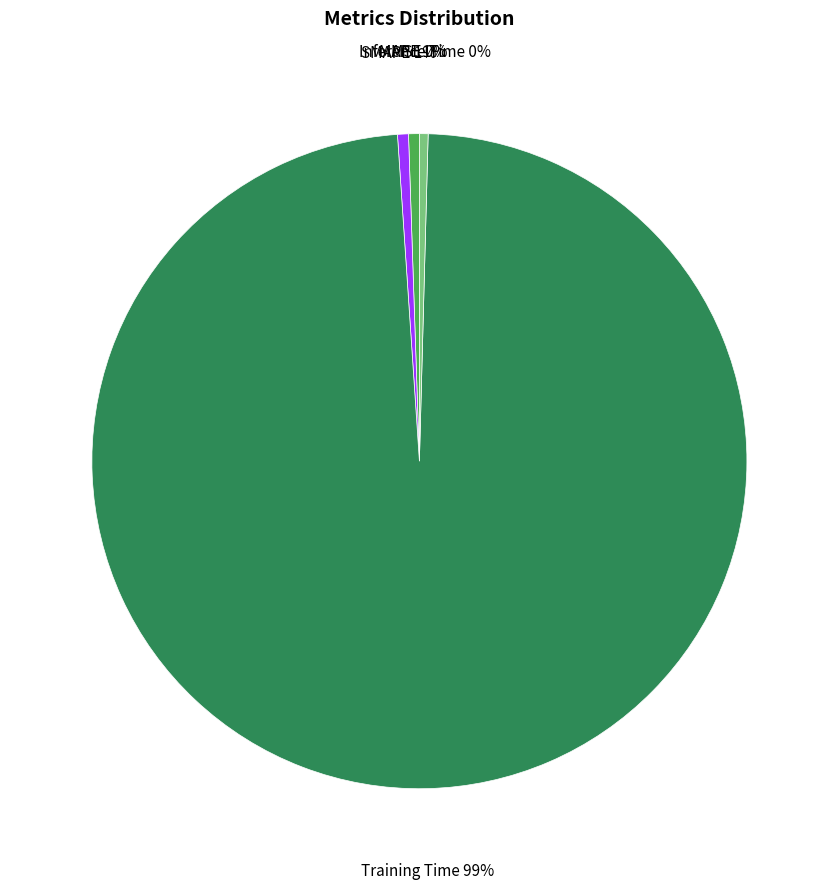

To the nearest percent, what portion does MAPE represent?

1%